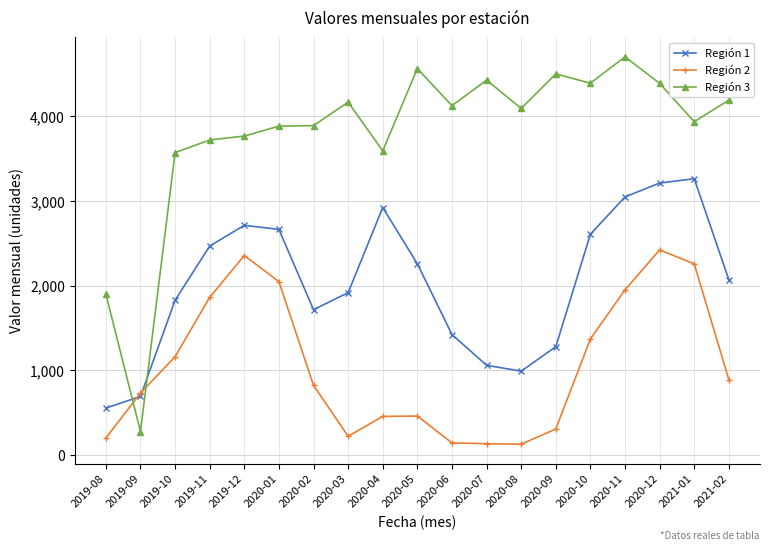

Rank the series at 2020-09 from highest to lowest value.

Región 3, Región 1, Región 2